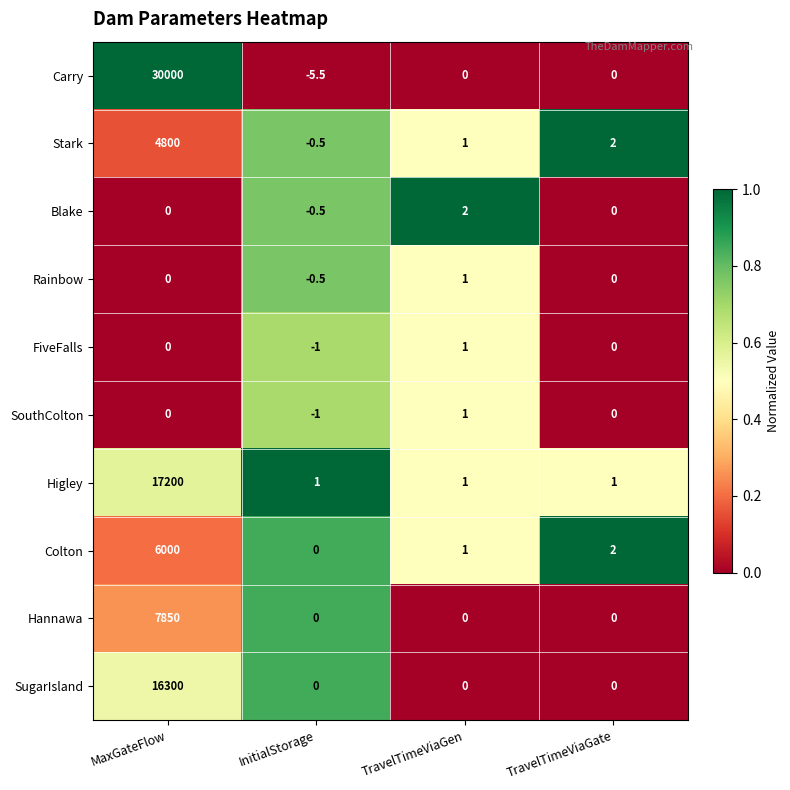

Between MaxGateFlow and TravelTimeViaGate, which series saw the biggest shift?

Carry